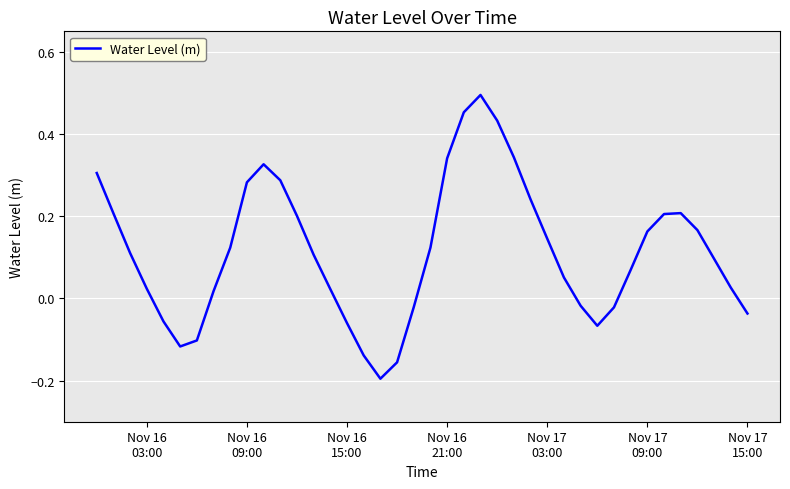

How many lines are shown in the chart?

1